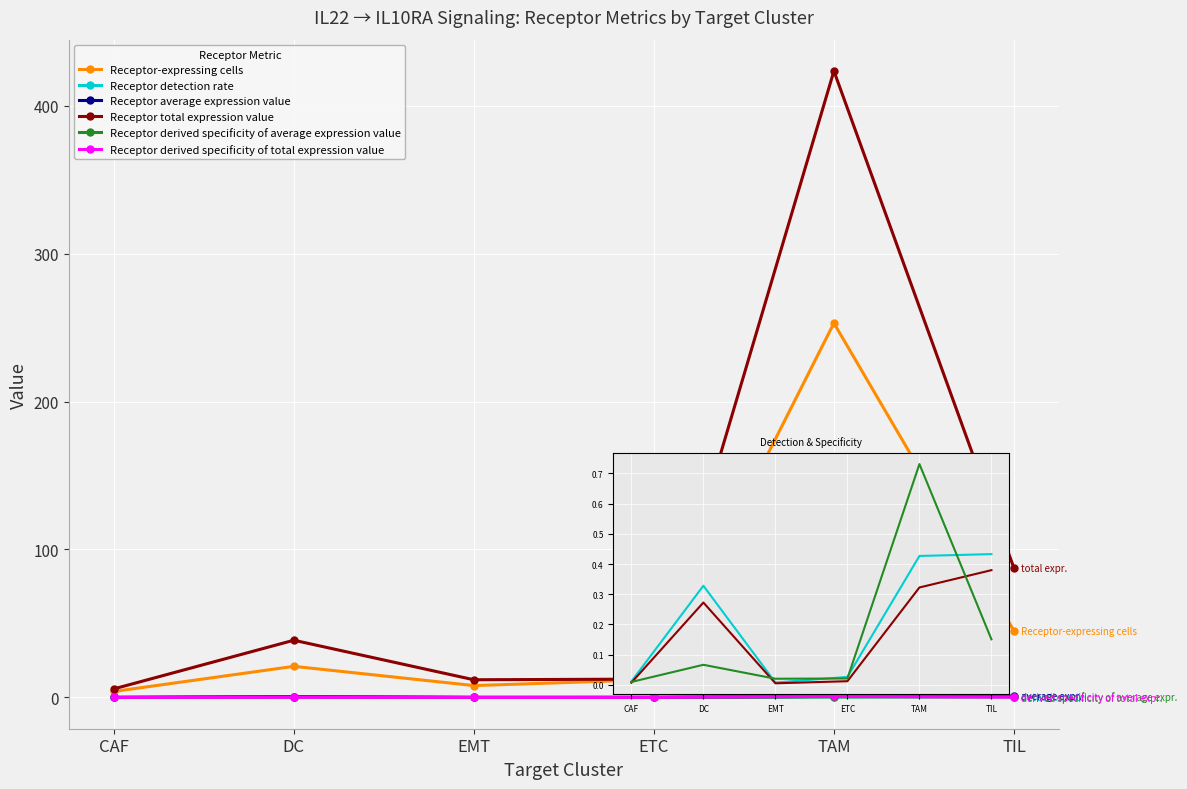

At which category is the sum across all series the highest?

TAM